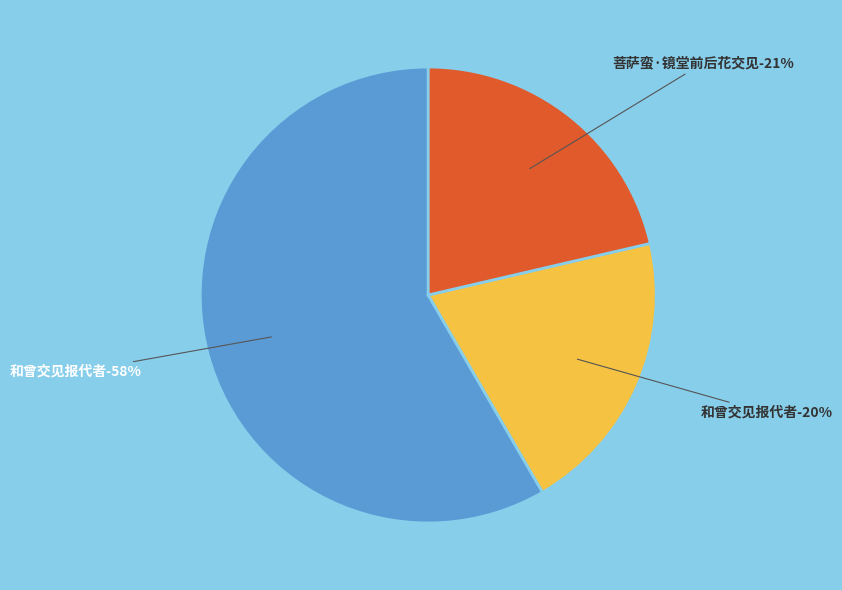

To the nearest percent, what is the combined percentage of 菩萨蛮·镜堂前后花交见 and 和曾交见报代者?

42%